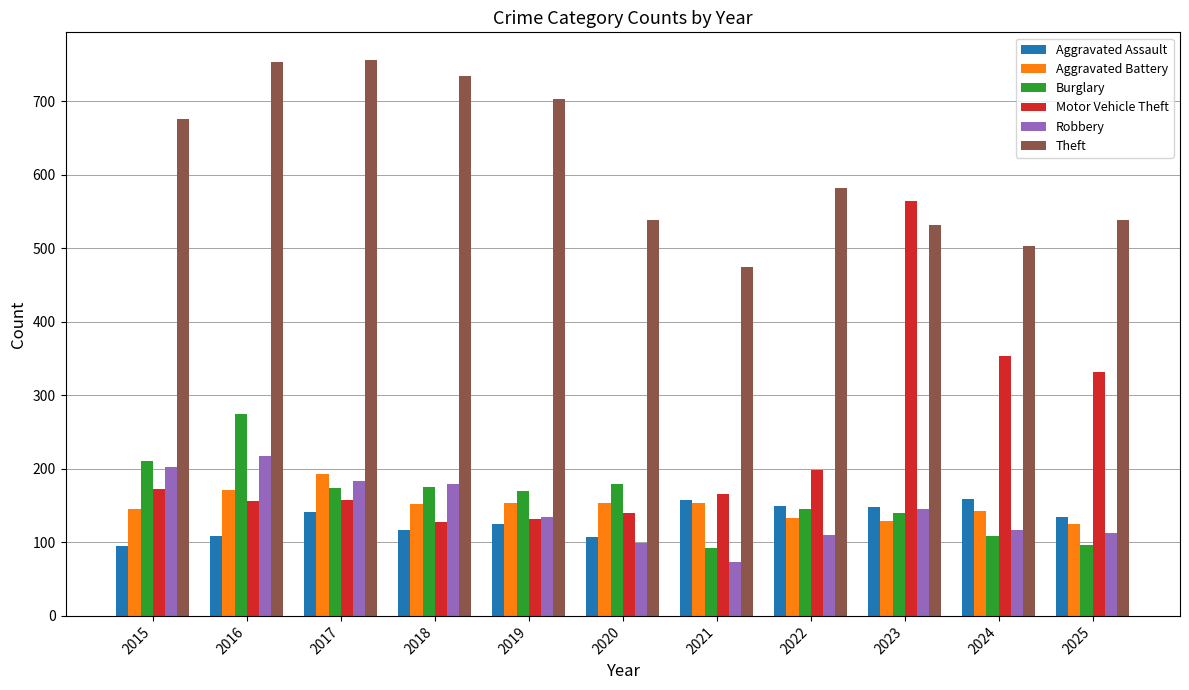

At which label does Motor Vehicle Theft reach its peak?

2023